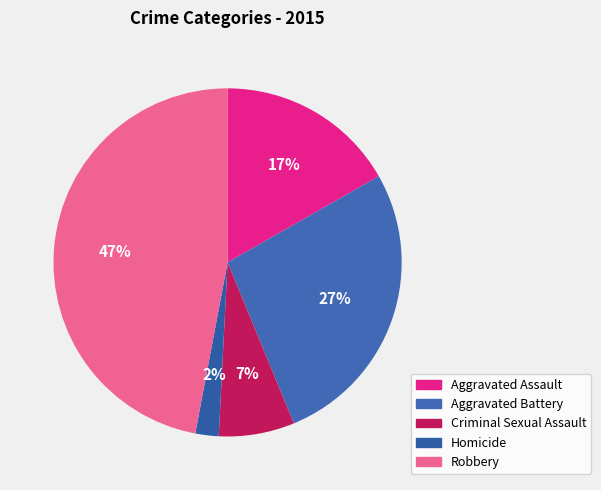

Is it true that Criminal Sexual Assault is 7% of the pie?

True